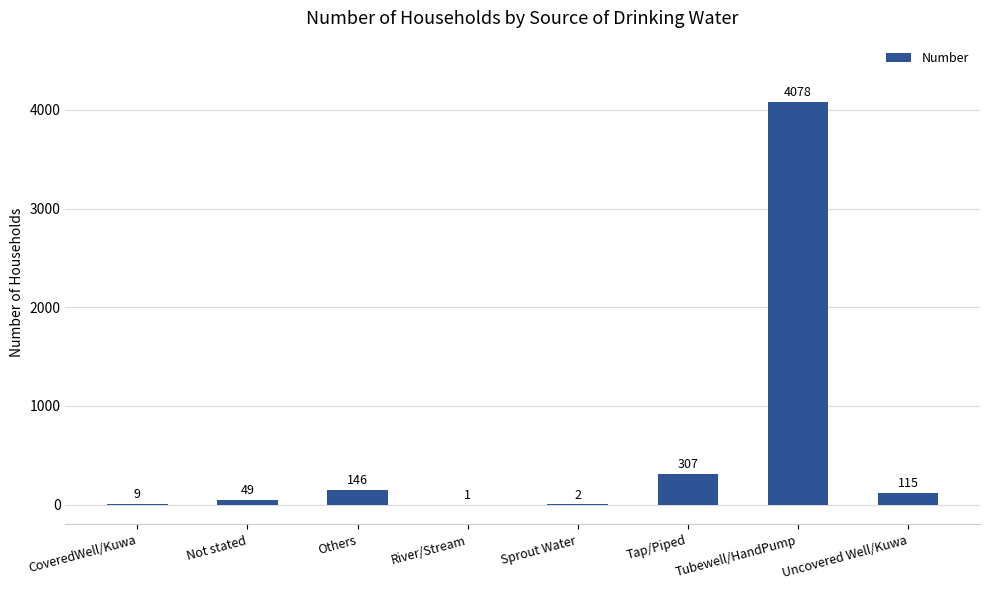

The value at Others is 146. True or false?

True